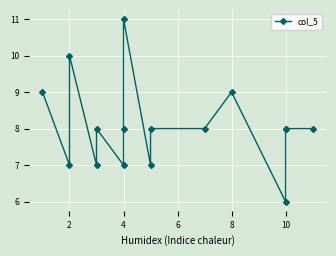

What is the difference between the maximum and minimum values?

5